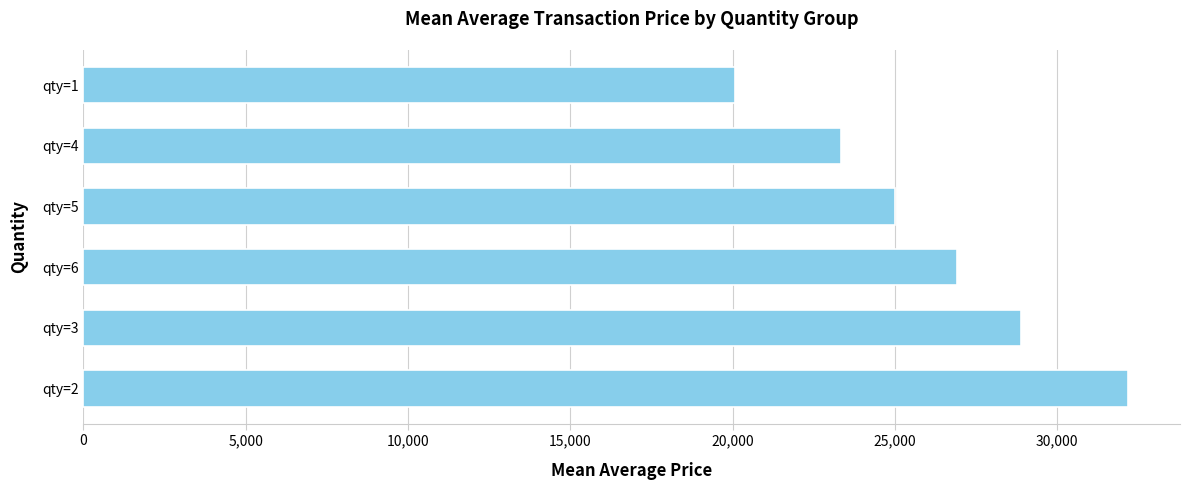

Which label corresponds to the smallest value in the chart?

qty=1